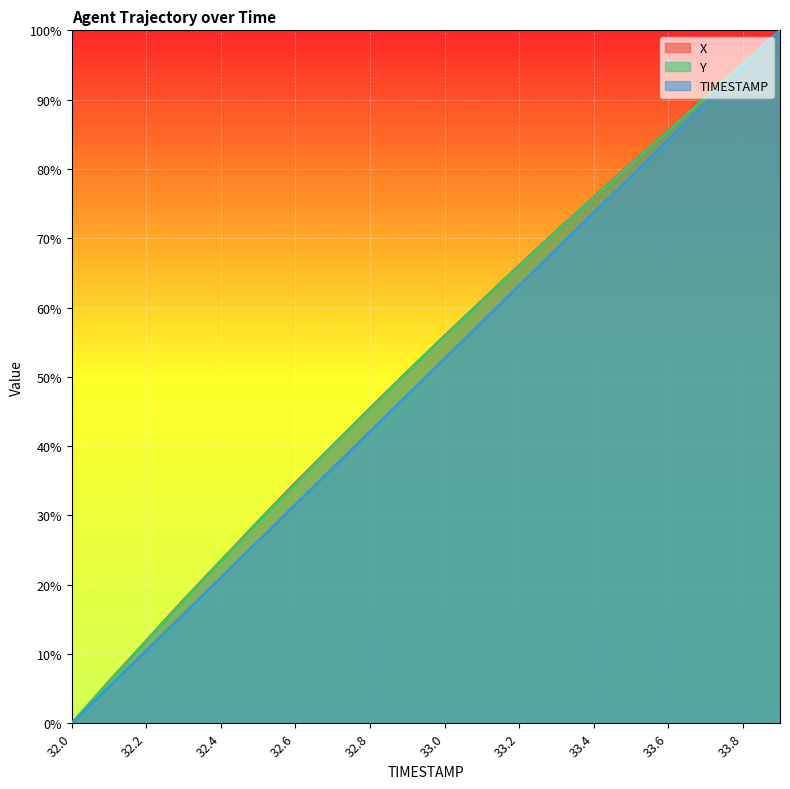

What is the difference between the maximum and minimum values in the TIMESTAMP series?

100.0